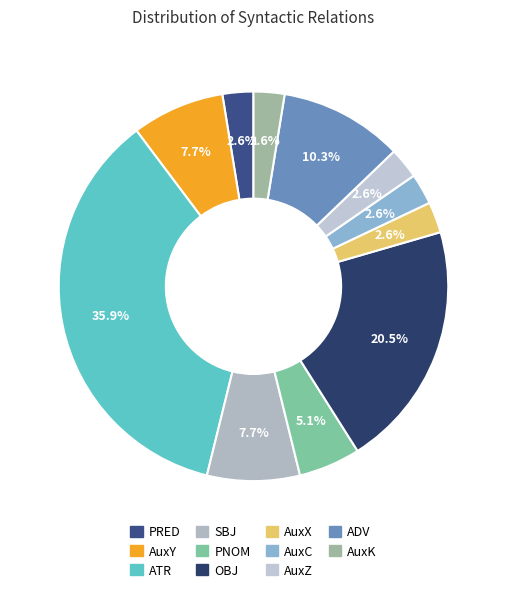

To the nearest percent, what portion does PRED represent?

3%